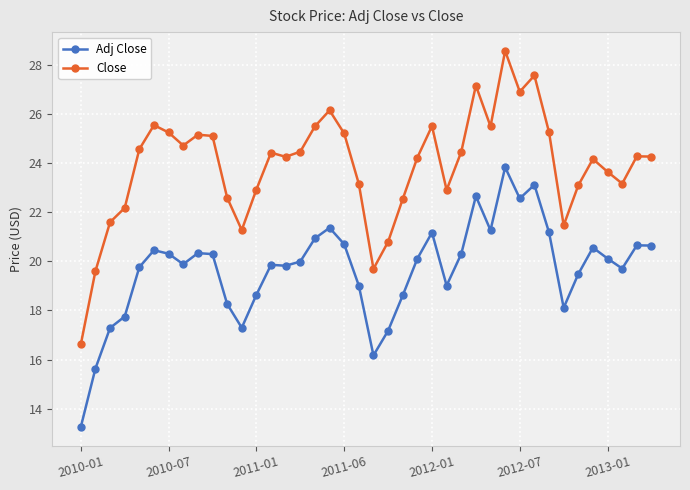

True or false: Close has more than 2 interior local peaks.

True